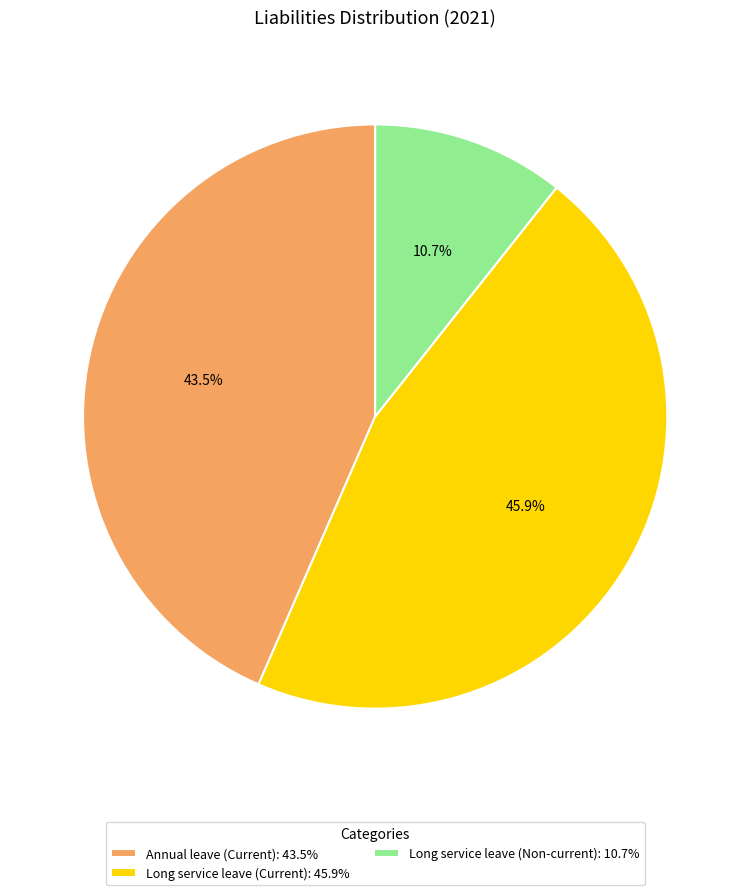

To the nearest percent, what is the combined percentage of Annual leave (Current) and Long service leave (Non-current)?

54%